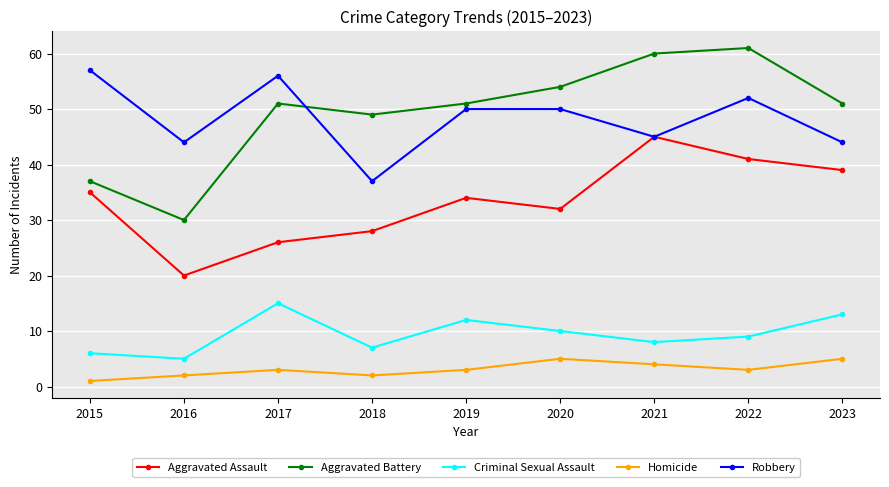

How many lines are shown in the chart?

5